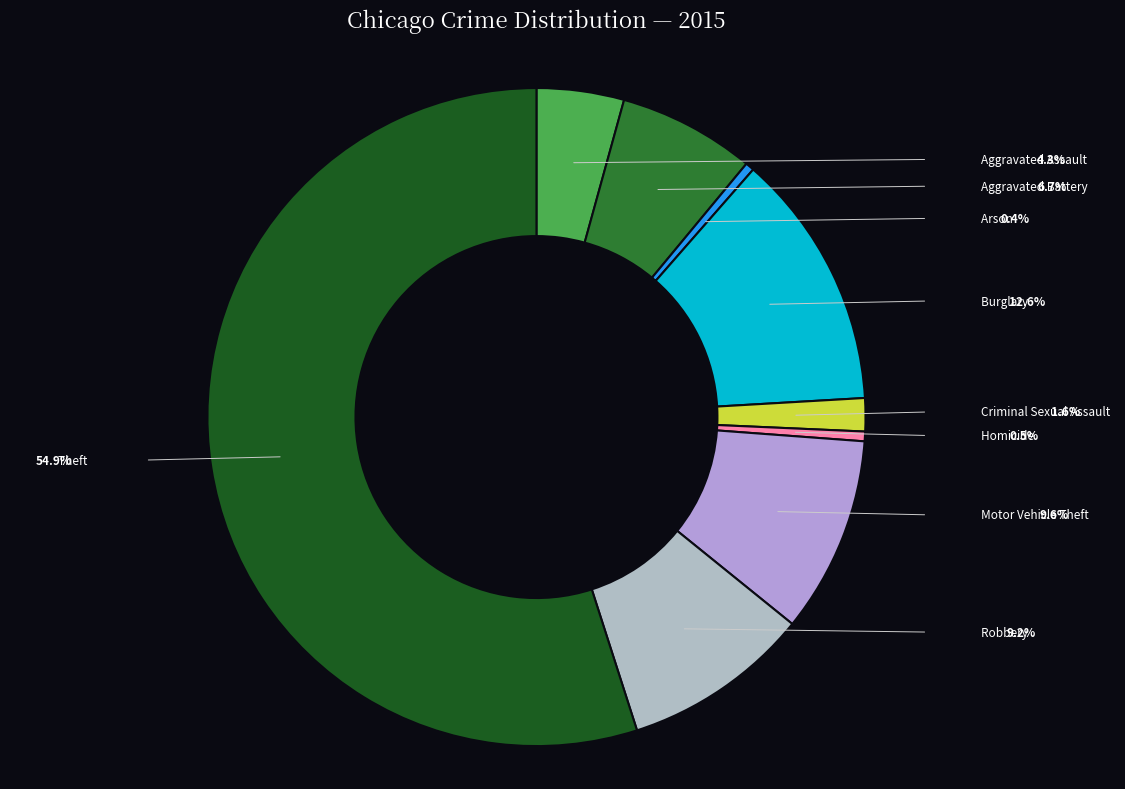

Is there any slice that represents more than half of the pie?

Yes